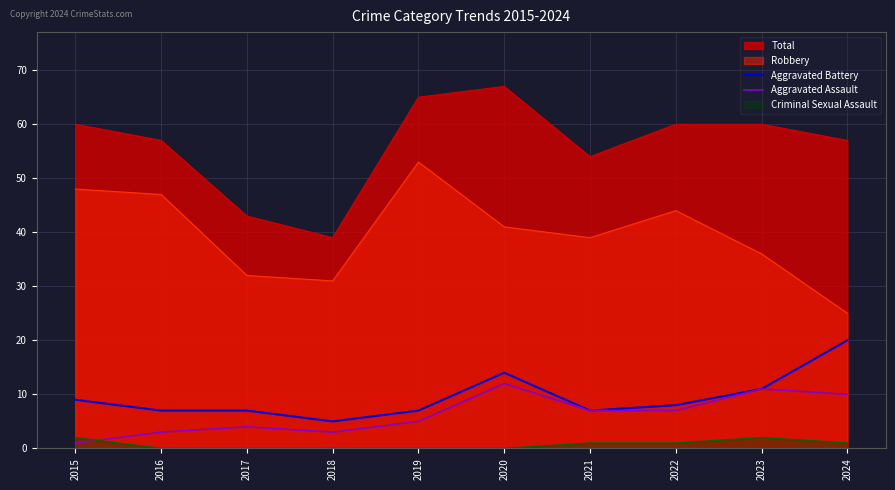

The Aggravated Battery series shows 7 at 2016. True or false?

True